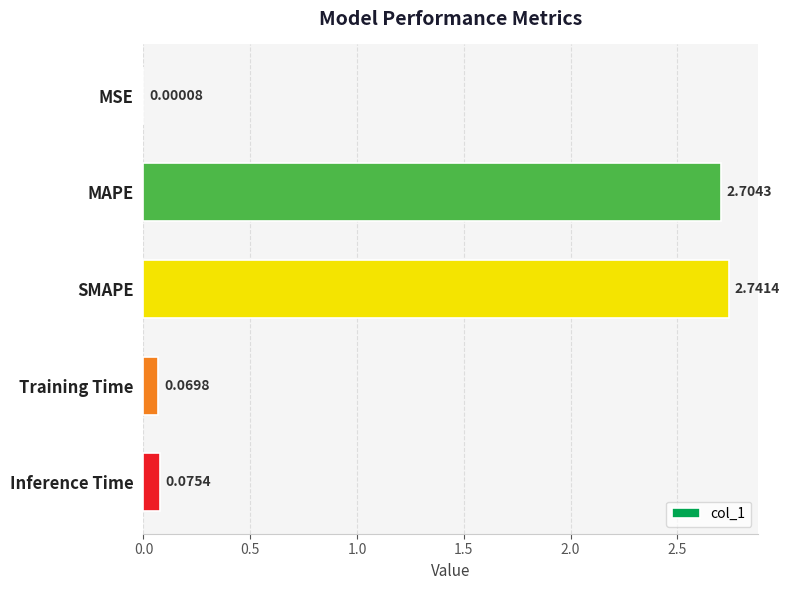

What is the sum of the values at Training Time and MAPE?

2.8